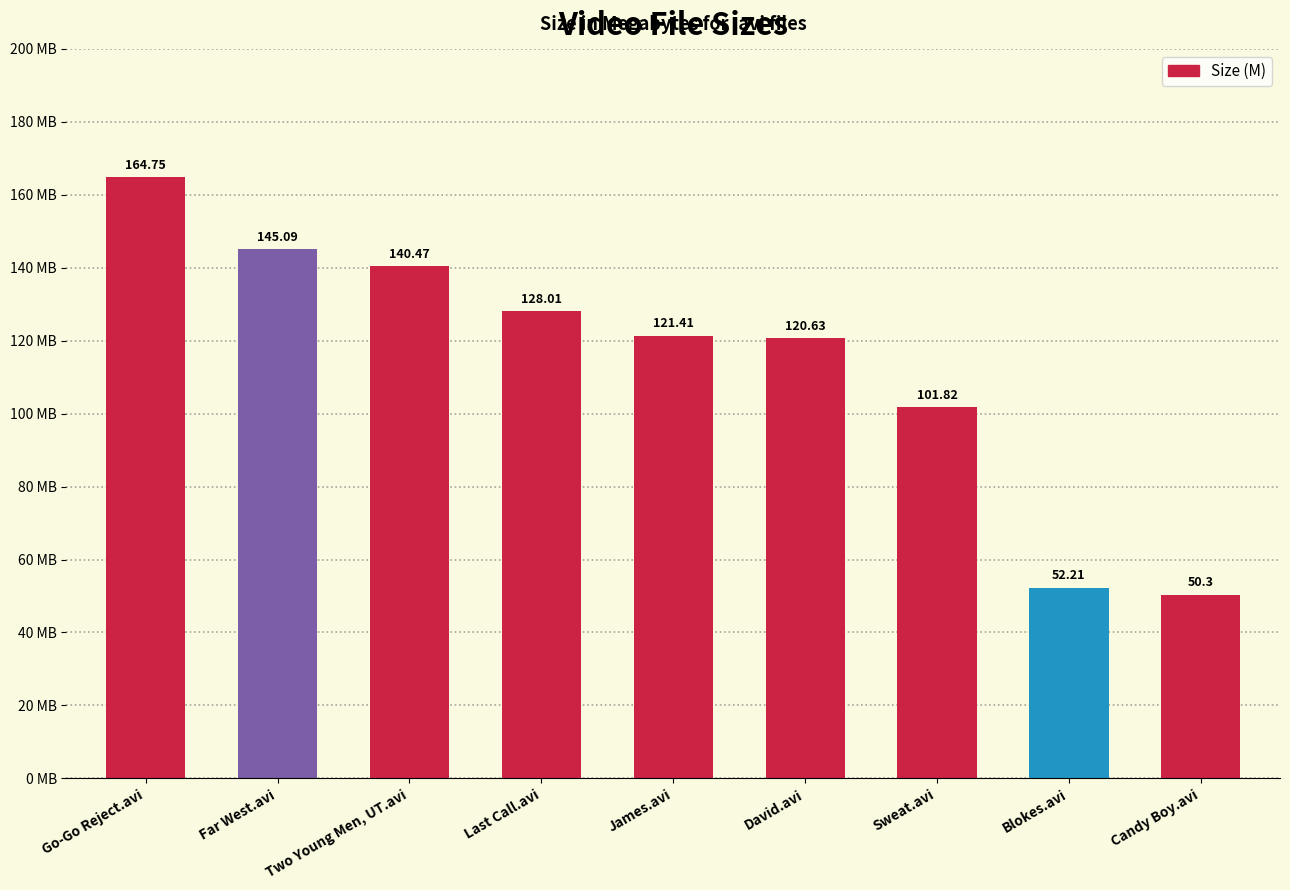

Rank the categories by value from highest to lowest.

Go-Go Reject.avi, Far West.avi, Two Young Men, UT.avi, Last Call.avi, James.avi, David.avi, Sweat.avi, Blokes.avi, Candy Boy.avi